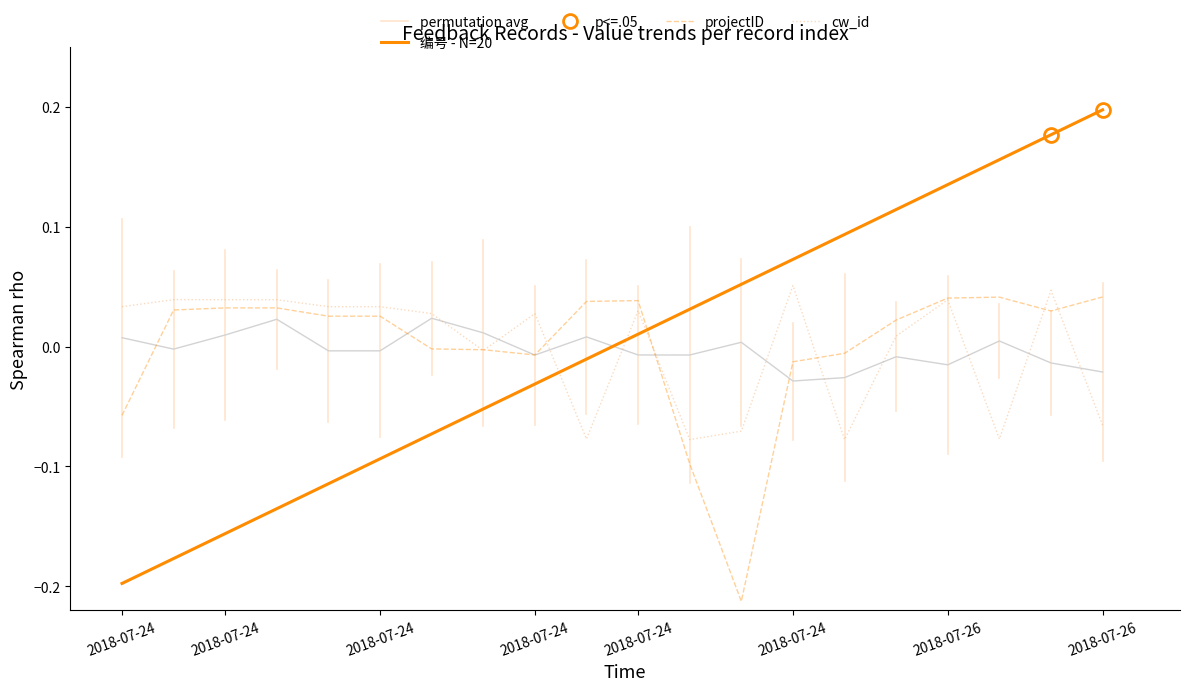

Which has a higher value, 2018-07-24 or 2018-07-24?

2018-07-24